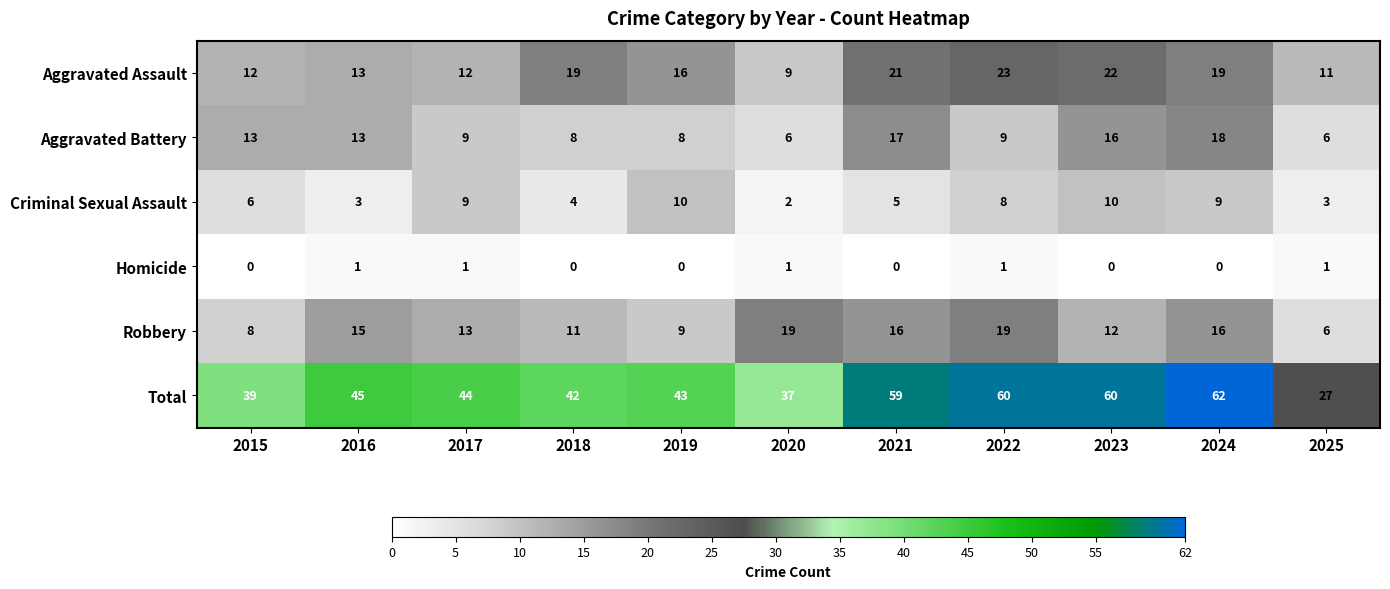

What is the total value across all series at 2016?

90